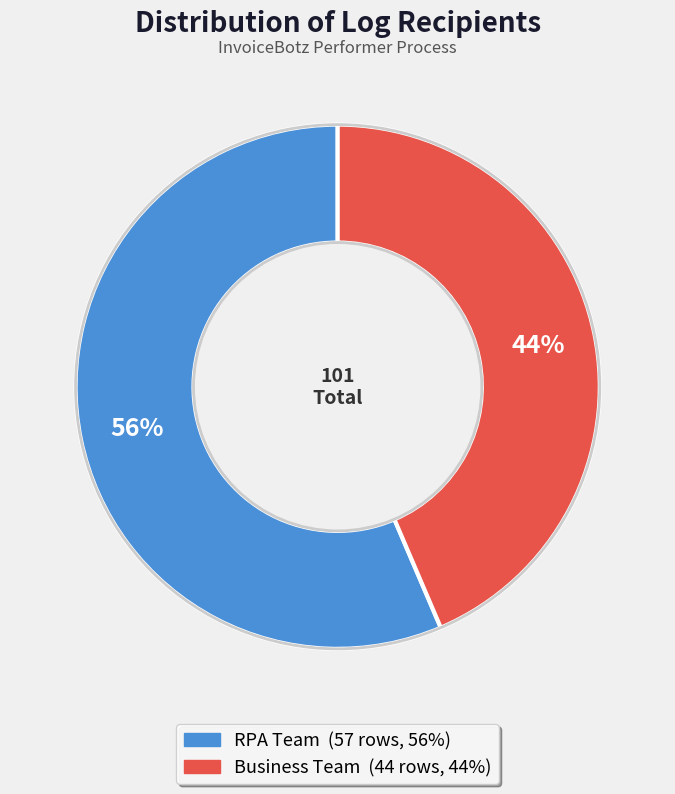

Count the number of slices in the pie.

2